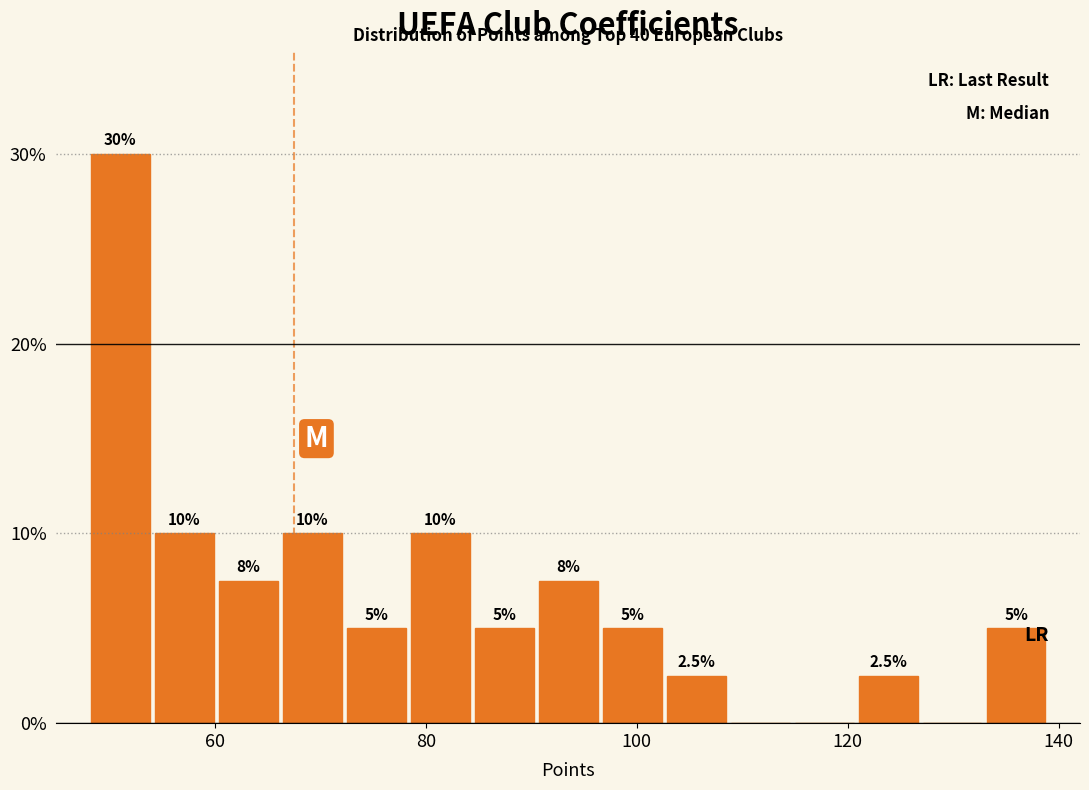

Read against the x-axis, roughly where is the centre of the tallest bar?

52